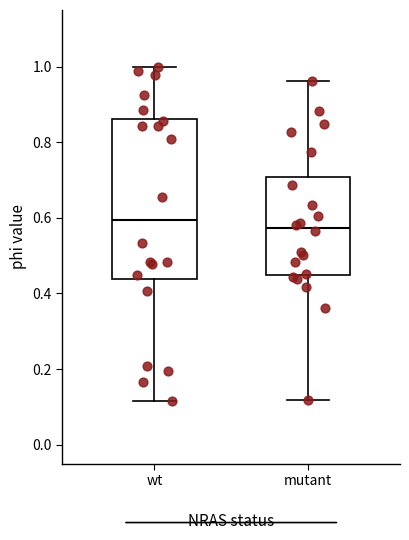

Which box is the tallest, from its lower edge to its upper edge?

wt